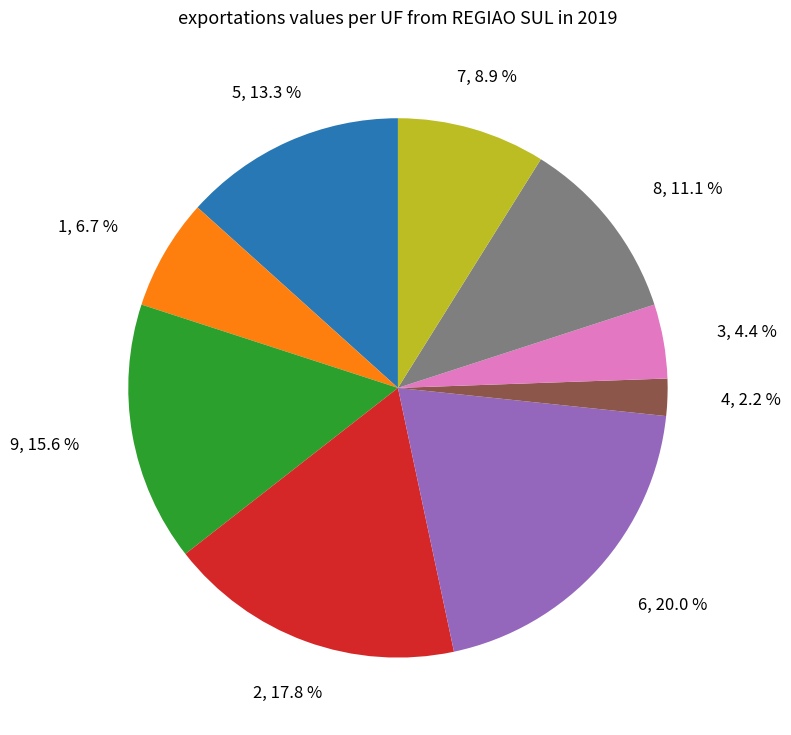

How many segments does this pie chart have?

9